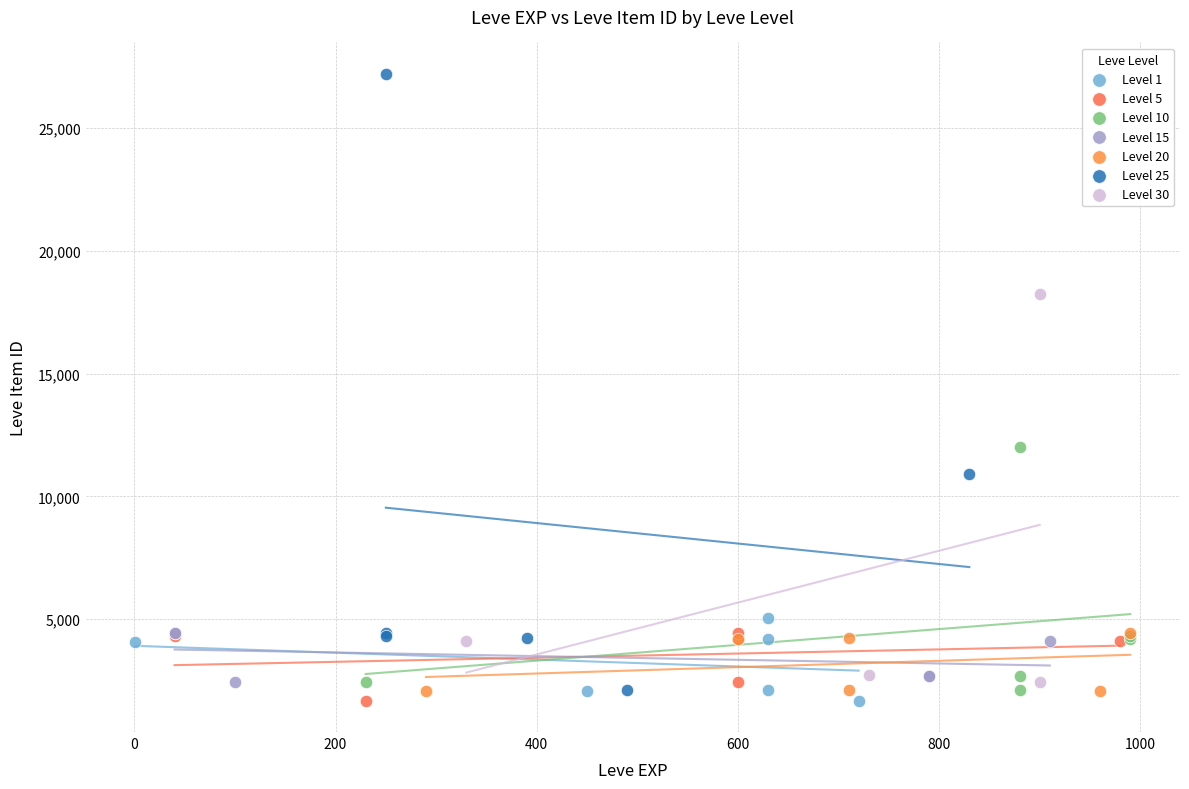

Which series has the widest spread of Y values?

Level 25